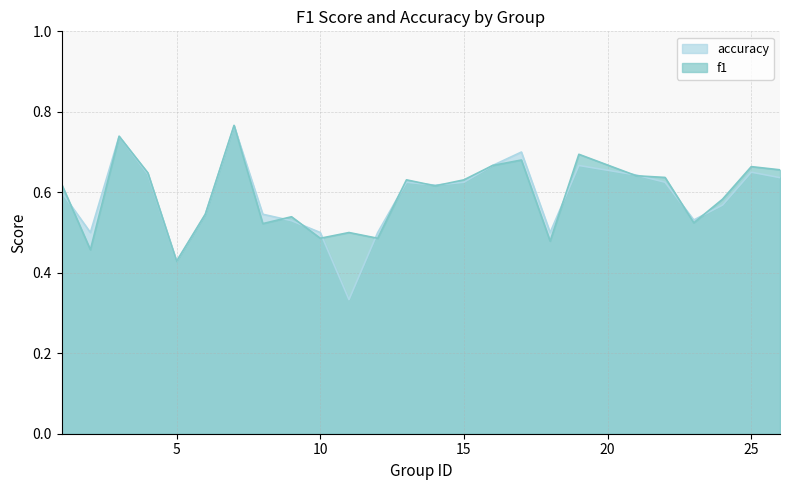

What is the value of the accuracy point at the 4th from the left?

0.6